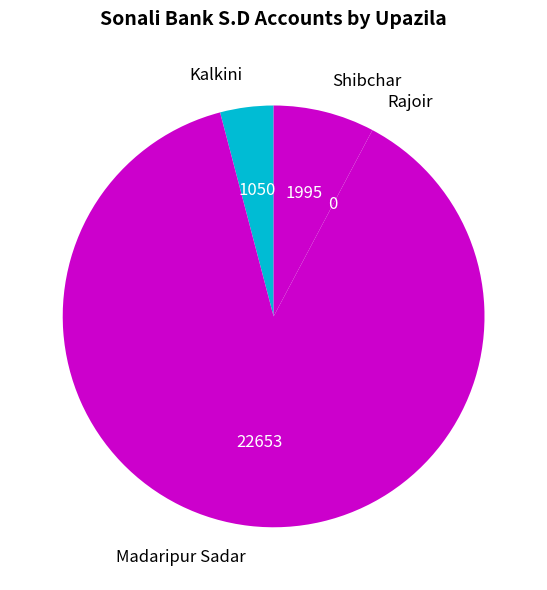

Is it true that Kalkini is 4% of the pie?

True